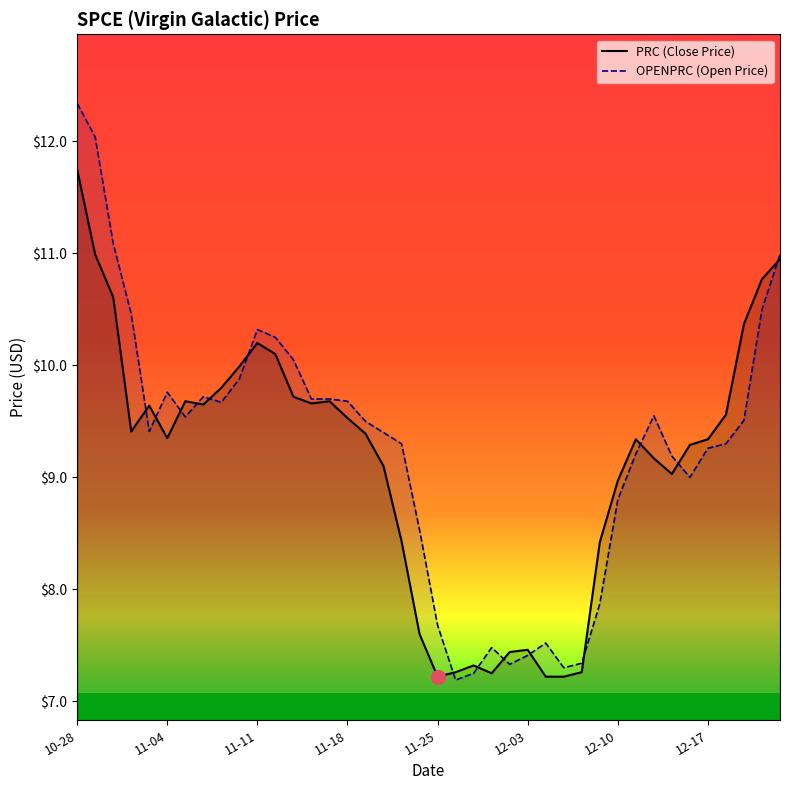

Is it true that PRC (Close Price) equals 7.8 at 10-28?

False